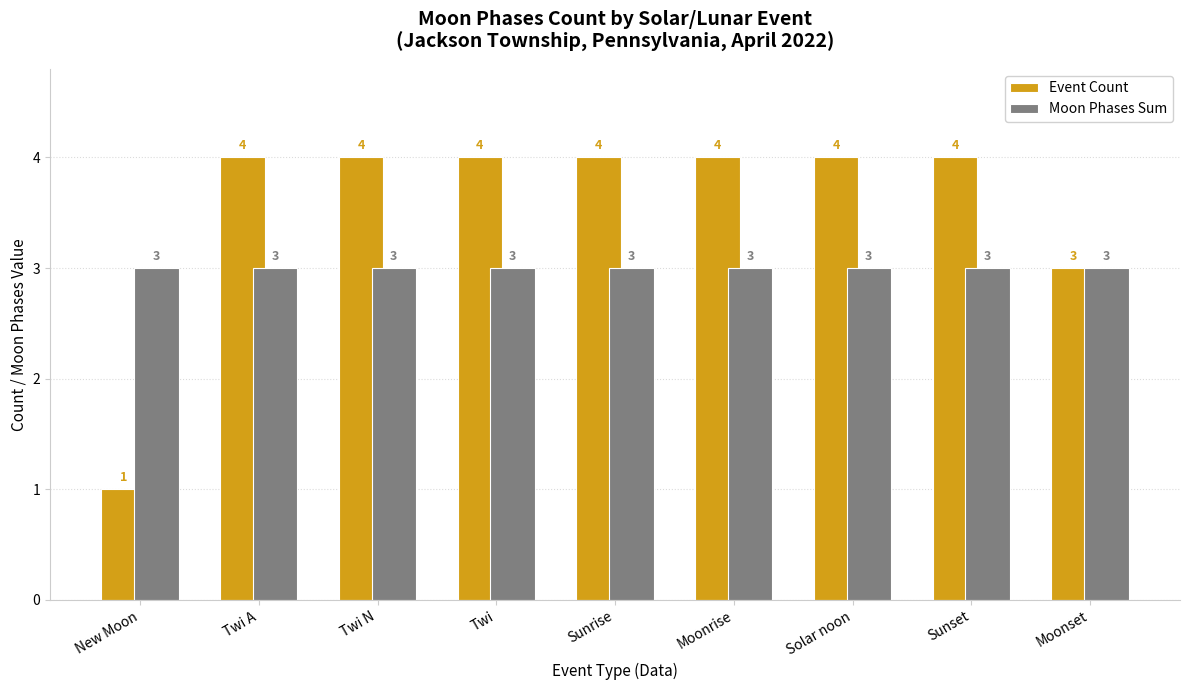

How many bars are there in each group?

2